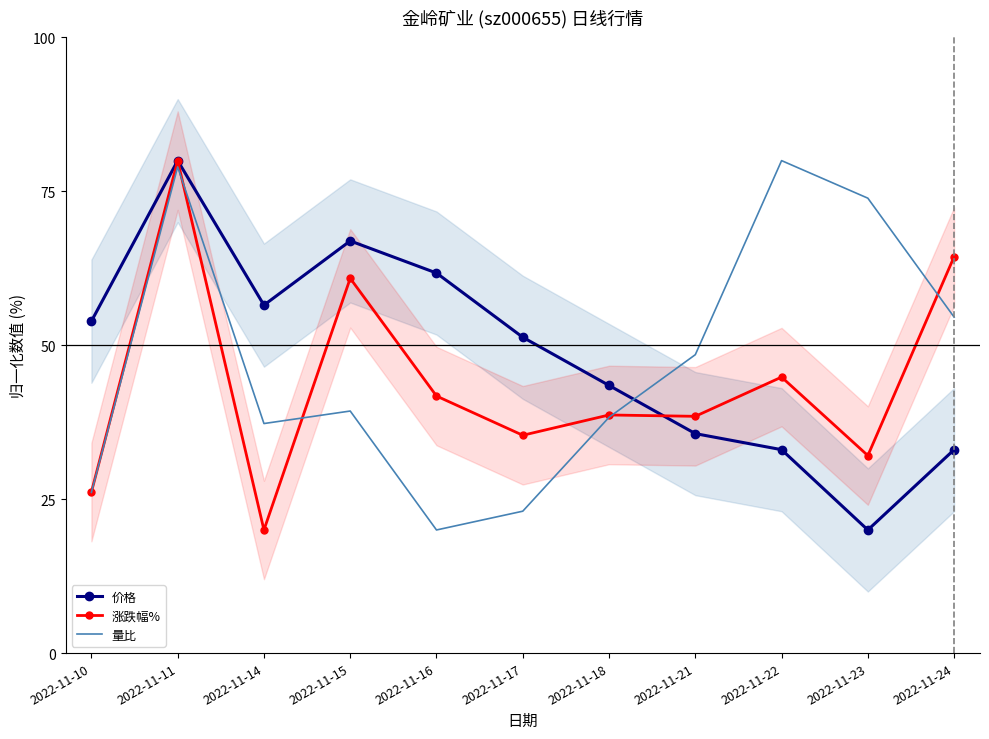

In 涨跌幅%, how many points are lower than both neighbors (excluding endpoints)?

4